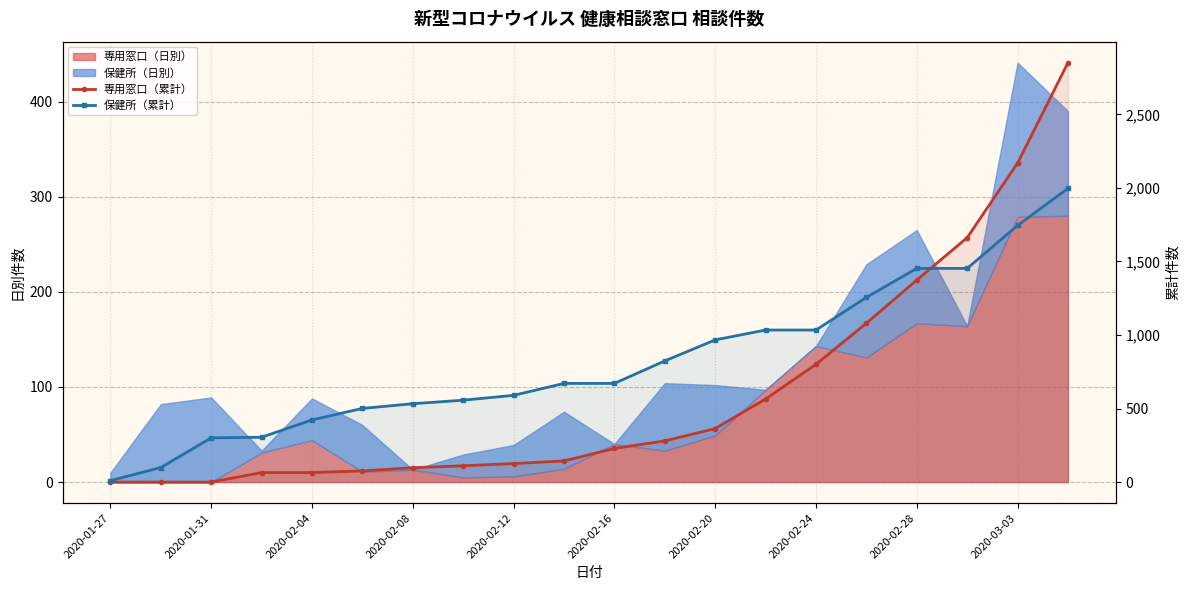

True or false: 保健所（累計） has more than 0 points higher than both neighbors.

False